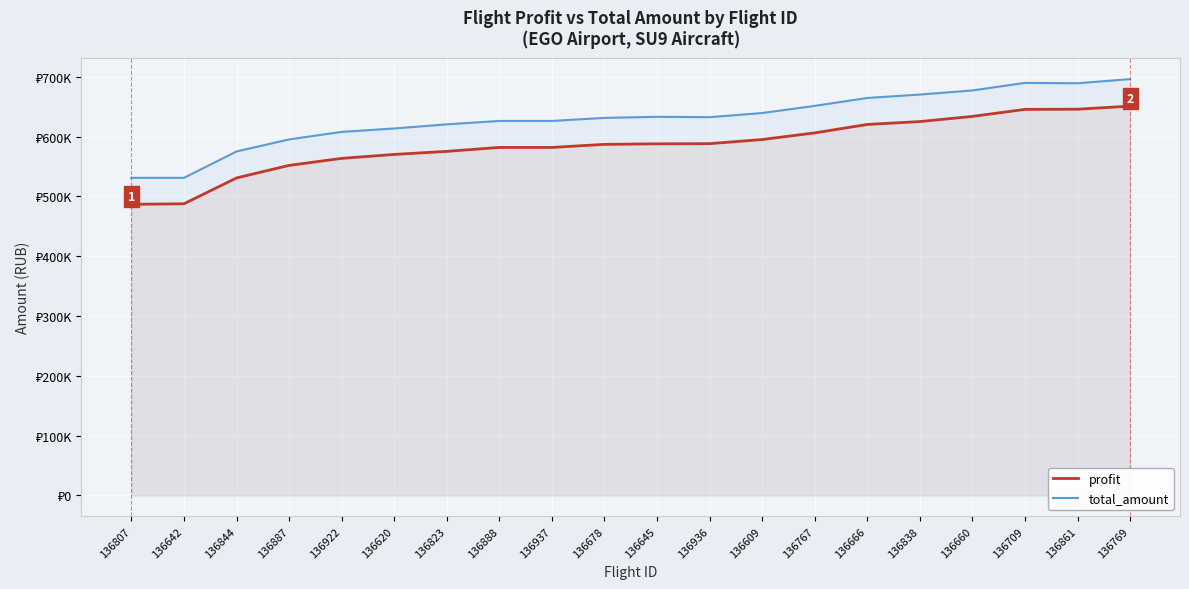

Where is total_amount nearest to the value 613500?

136620